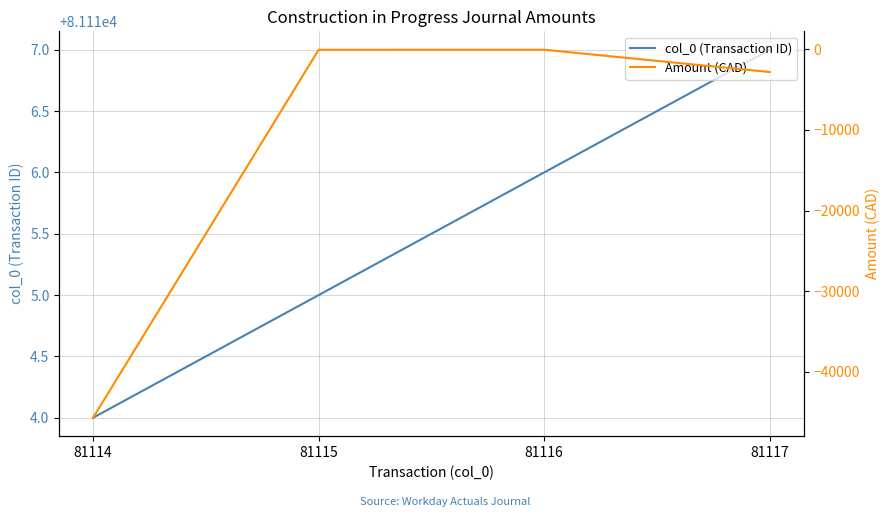

What is the difference between the maximum and minimum values in the Amount (CAD) series?

45650.7